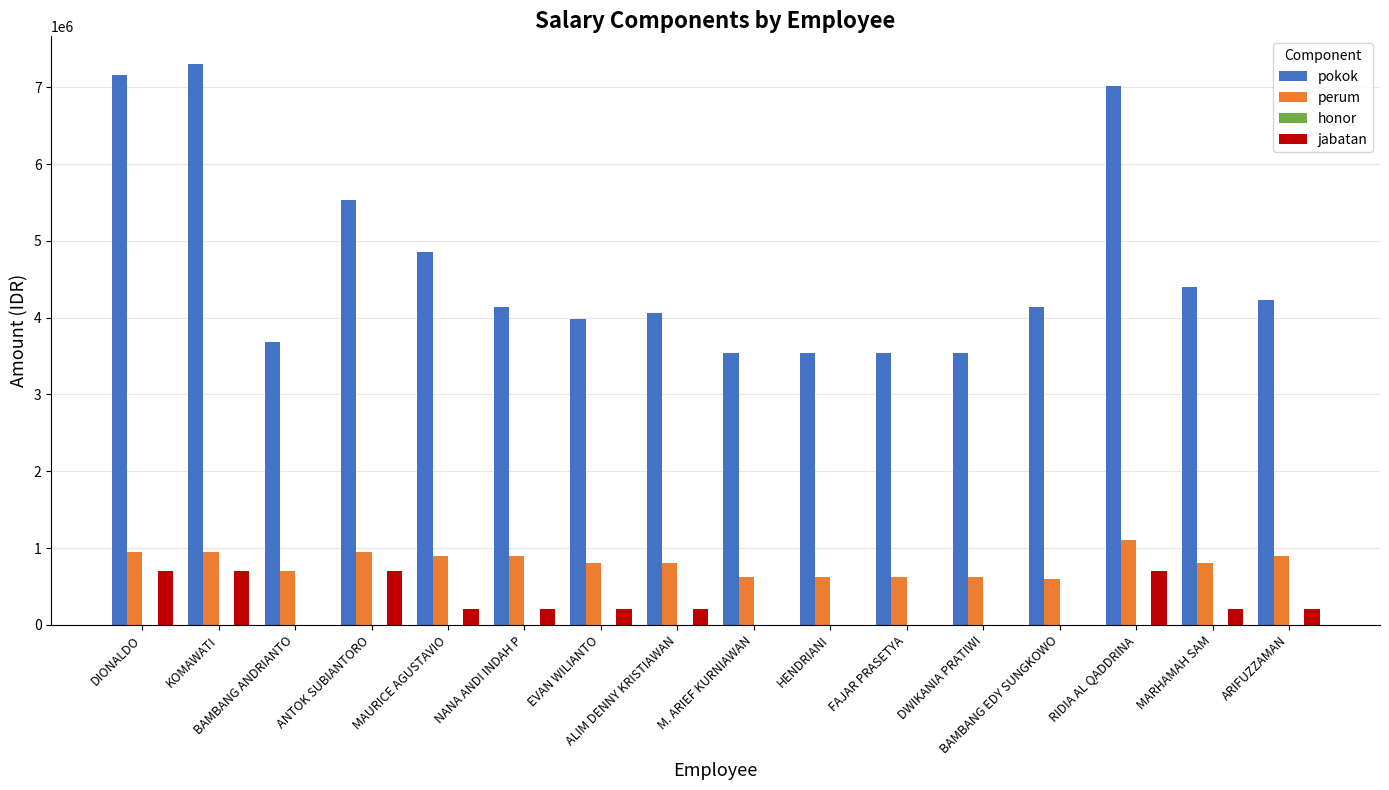

Which label corresponds to the largest value in the chart?

KOMAWATI